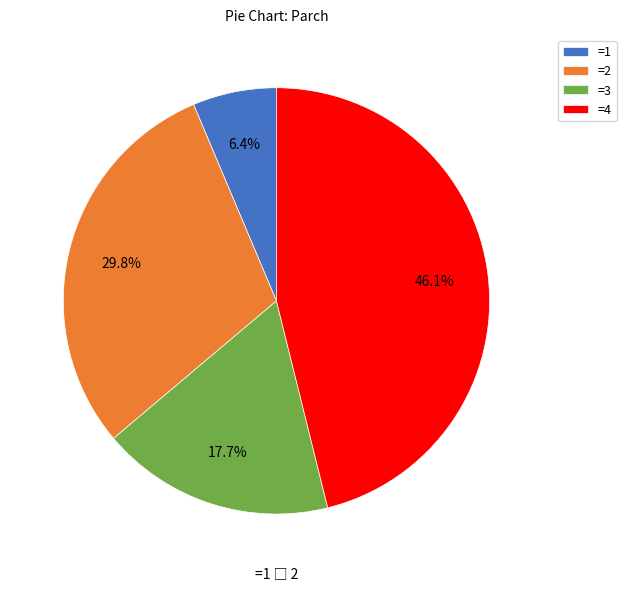

What is the ratio of the value at =4 to the value at =2?

1.5